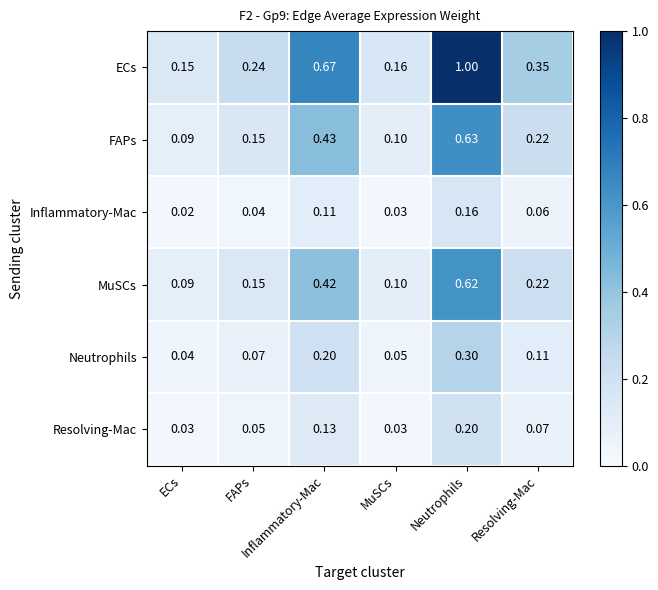

How many series are shown in this chart?

6